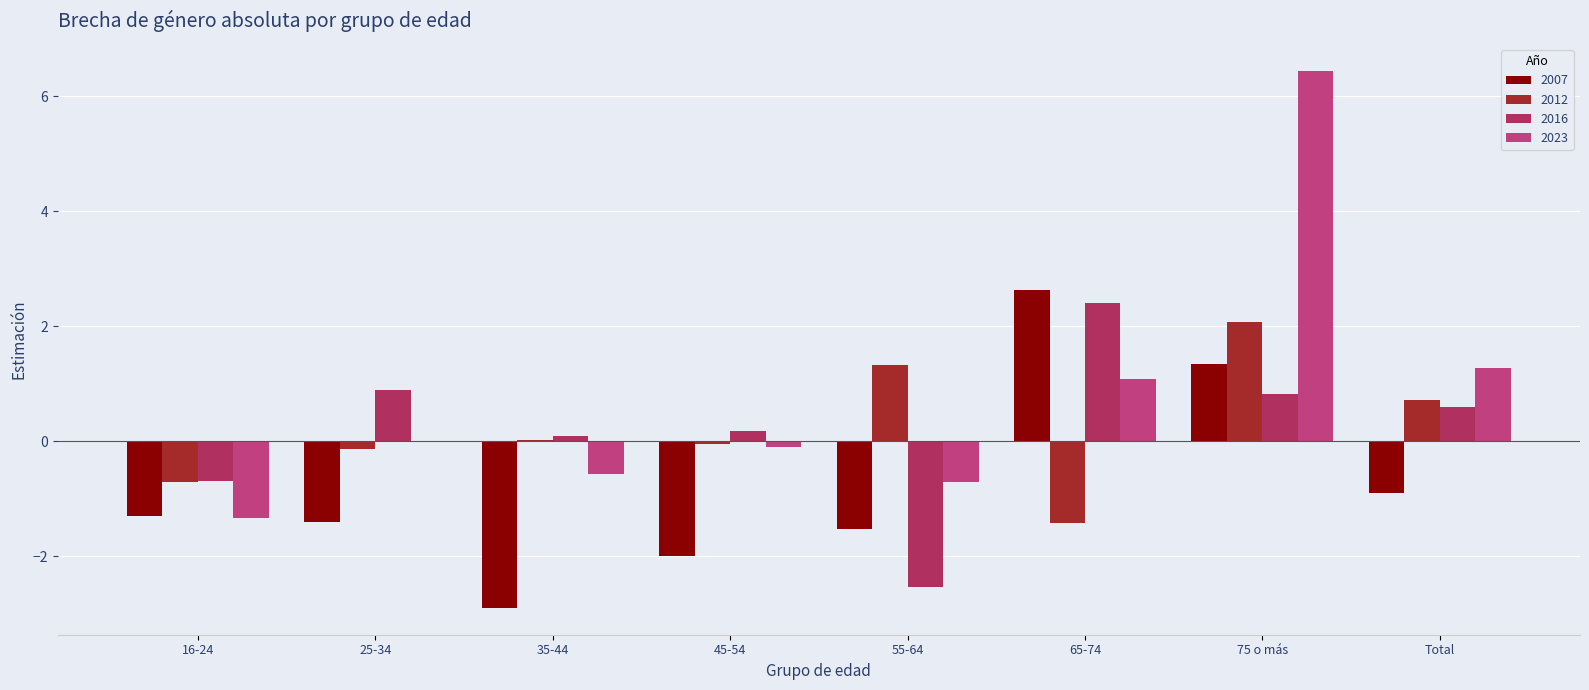

How many categories are shown in the chart?

8